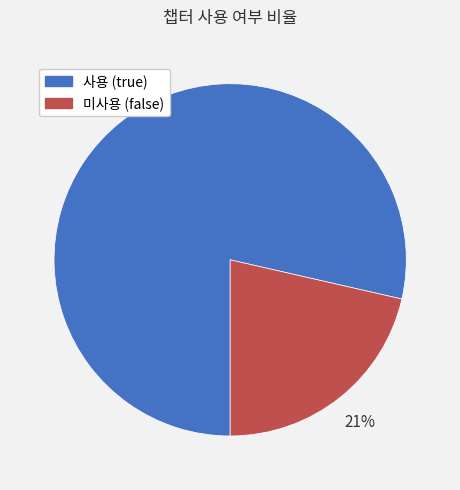

Which category has the smallest portion of the pie?

미사용 (false)